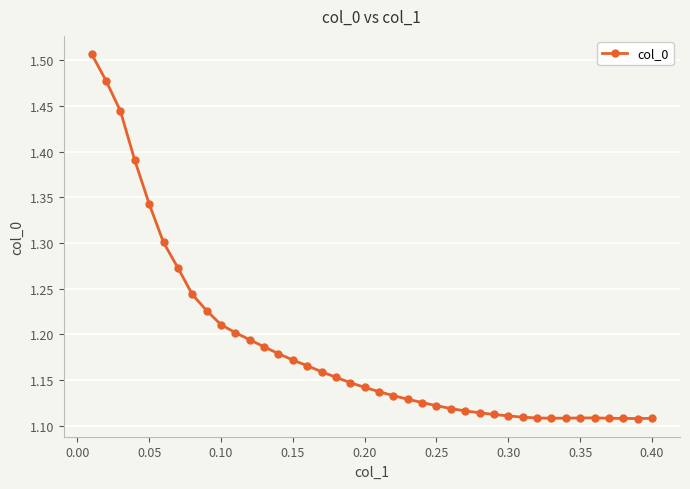

How many values are between 1 and 2?

40